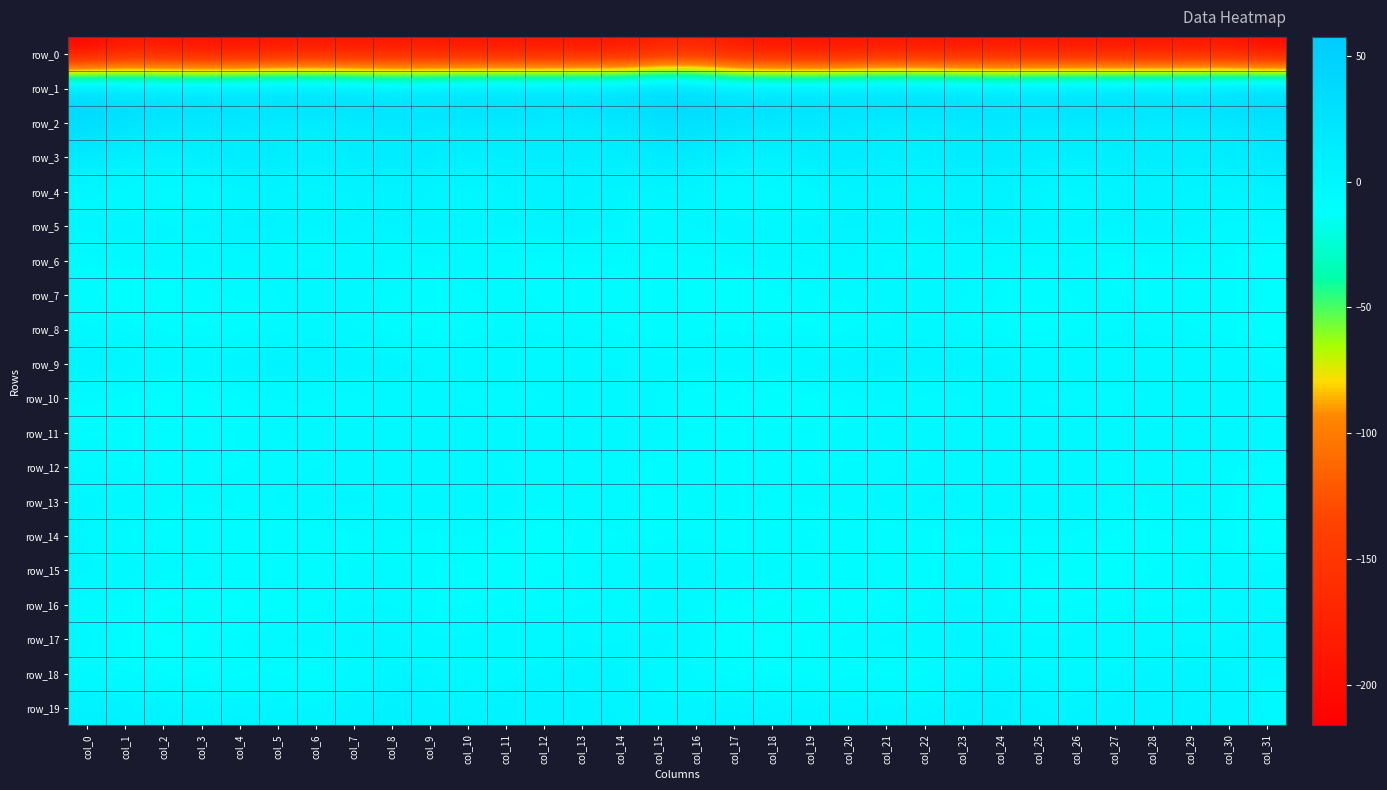

Reading right to left, transcribe all the data shown in this chart.

row_0: col_31=-211.8	col_30=-197.4	col_29=-196.6	col_28=-197.6	col_27=-198.0	col_26=-198.1	col_25=-197.2	col_24=-195.8	col_23=-197.6	col_22=-197.0	col_21=-195.4	col_20=-201.4	col_19=-202.2	col_18=-199.5	col_17=-193.8	col_16=-179.0	col_15=-184.8	col_14=-197.4	col_13=-196.3	col_12=-198.1	col_11=-197.8	col_10=-198.1	col_9=-196.4	col_8=-196.2	col_7=-198.1	col_6=-195.9	col_5=-196.8	col_4=-203.0	col_3=-201.2	col_2=-198.5	col_1=-193.0	col_0=-216.3
row_1: col_31=57.0	col_30=50.3	col_29=46.1	col_28=46.0	col_27=45.4	col_26=44.1	col_25=43.0	col_24=36.5	col_23=42.2	col_22=47.5	col_21=48.4	col_20=45.9	col_19=40.9	col_18=40.8	col_17=39.8	col_16=52.2	col_15=57.6	col_14=48.3	col_13=45.5	col_12=46.3	col_11=44.5	col_10=44.8	col_9=40.0	col_8=37.0	col_7=45.3	col_6=48.2	col_5=48.1	col_4=43.5	col_3=40.6	col_2=39.7	col_1=40.9	col_0=48.8
row_2: col_31=20.5	col_30=14.0	col_29=9.7	col_28=8.8	col_27=10.8	col_26=12.3	col_25=10.5	col_24=13.5	col_23=12.0	col_22=7.3	col_21=6.4	col_20=10.6	col_19=13.8	col_18=15.4	col_17=19.6	col_16=27.2	col_15=22.8	col_14=11.5	col_13=9.1	col_12=9.0	col_11=11.8	col_10=11.7	col_9=11.5	col_8=13.6	col_7=10.0	col_6=6.6	col_5=7.5	col_4=12.4	col_3=14.2	col_2=16.0	col_1=23.3	col_0=34.0
row_3: col_31=20.6	col_30=13.3	col_29=12.3	col_28=14.7	col_27=13.4	col_26=10.6	col_25=13.3	col_24=16.8	col_23=15.9	col_22=11.3	col_21=10.8	col_20=19.6	col_19=12.1	col_18=8.4	col_17=7.4	col_16=15.4	col_15=17.7	col_14=11.7	col_13=13.5	col_12=14.3	col_11=12.5	col_10=10.5	col_9=15.3	col_8=16.5	col_7=14.9	col_6=9.4	col_5=14.8	col_4=18.3	col_3=10.1	col_2=6.9	col_1=9.5	col_0=16.6
row_4: col_31=3.0	col_30=-2.6	col_29=-0.8	col_28=1.3	col_27=0.3	col_26=-6.4	col_25=-2.6	col_24=0.7	col_23=0.5	col_22=-2.3	col_21=-2.0	col_20=-1.2	col_19=-7.0	col_18=-10.7	col_17=-8.0	col_16=-0.8	col_15=-1.6	col_14=-2.2	col_13=0.2	col_12=1.3	col_11=-1.9	col_10=-6.9	col_9=-0.3	col_8=0.5	col_7=-0.2	col_6=-2.6	col_5=-1.4	col_4=-2.5	col_3=-8.9	col_2=-11.0	col_1=-5.6	col_0=-4.3
row_5: col_31=-0.5	col_30=-0.8	col_29=2.8	col_28=4.7	col_27=3.0	col_26=1.9	col_25=3.4	col_24=4.3	col_23=4.9	col_22=2.0	col_21=3.5	col_20=6.1	col_19=1.8	col_18=0.7	col_17=3.1	col_16=1.4	col_15=-1.8	col_14=0.3	col_13=4.2	col_12=4.3	col_11=2.4	col_10=2.0	col_9=3.8	col_8=4.7	col_7=4.3	col_6=1.8	col_5=5.1	col_4=5.4	col_3=0.4	col_2=1.6	col_1=4.0	col_0=0.9
row_6: col_31=-13.5	col_30=-7.6	col_29=-7.7	col_28=-7.8	col_27=-9.7	col_26=-5.1	col_25=-6.6	col_24=-7.7	col_23=-5.0	col_22=-7.4	col_21=-7.5	col_20=-3.5	col_19=-4.8	col_18=-4.5	col_17=-4.4	col_16=-9.4	col_15=-10.4	col_14=-7.1	col_13=-7.9	col_12=-8.7	col_11=-8.5	col_10=-4.4	col_9=-7.8	col_8=-6.6	col_7=-5.2	col_6=-8.1	col_5=-6.0	col_4=-3.0	col_3=-5.4	col_2=-3.6	col_1=-4.4	col_0=-6.4
row_7: col_31=-6.8	col_30=-5.2	col_29=-7.6	col_28=-9.2	col_27=-4.9	col_26=-5.2	col_25=-8.1	col_24=-6.1	col_23=-2.6	col_22=0.5	col_21=-1.8	col_20=-4.6	col_19=-6.0	col_18=-11.0	col_17=-14.2	col_16=-9.9	col_15=-6.0	col_14=-5.8	col_13=-8.5	col_12=-8.3	col_11=-3.8	col_10=-6.9	col_9=-7.6	col_8=-4.9	col_7=-1.2	col_6=0.8	col_5=-3.5	col_4=-4.6	col_3=-7.5	col_2=-12.9	col_1=-12.3	col_0=-9.7
row_8: col_31=-13.4	col_30=-10.6	col_29=-7.4	col_28=-5.1	col_27=-4.6	col_26=-10.1	col_25=-12.4	col_24=-11.8	col_23=-8.6	col_22=-5.2	col_21=-7.8	col_20=-11.2	col_19=-12.5	col_18=-8.5	col_17=-6.7	col_16=-8.7	col_15=-10.3	col_14=-9.0	col_13=-6.4	col_12=-4.6	col_11=-6.3	col_10=-11.6	col_9=-12.3	col_8=-11.0	col_7=-7.1	col_6=-5.3	col_5=-9.3	col_4=-11.7	col_3=-11.5	col_2=-7.2	col_1=-5.3	col_0=-4.0
row_9: col_31=-2.8	col_30=-0.4	col_29=1.5	col_28=-1.6	col_27=0.4	col_26=0.4	col_25=0.3	col_24=4.2	col_23=5.6	col_22=5.3	col_21=7.3	col_20=7.9	col_19=4.3	col_18=-1.0	col_17=0.9	col_16=-1.5	col_15=-1.8	col_14=1.2	col_13=0.4	col_12=-1.7	col_11=1.0	col_10=-0.0	col_9=1.4	col_8=5.4	col_7=5.3	col_6=6.0	col_5=7.9	col_4=7.3	col_3=1.7	col_2=-0.5	col_1=3.1	col_0=5.7
row_10: col_31=-5.5	col_30=-2.1	col_29=-3.5	col_28=-6.4	col_27=-7.4	col_26=-7.3	col_25=-7.2	col_24=-3.8	col_23=-8.6	col_22=-8.6	col_21=-6.2	col_20=-8.7	col_19=-13.3	col_18=-14.8	col_17=-10.9	col_16=-10.2	col_15=-6.1	col_14=-1.8	col_13=-5.0	col_12=-6.5	col_11=-7.5	col_10=-7.5	col_9=-5.8	col_8=-4.7	col_7=-9.8	col_6=-6.9	col_5=-6.7	col_4=-10.5	col_3=-14.7	col_2=-13.0	col_1=-9.0	col_0=-8.1
row_11: col_31=-0.7	col_30=0.7	col_29=-0.4	col_28=1.4	col_27=-3.0	col_26=-0.1	col_25=-0.3	col_24=-0.7	col_23=-2.4	col_22=-2.6	col_21=-1.4	col_20=-4.7	col_19=-6.4	col_18=-5.4	col_17=-6.6	col_16=-6.8	col_15=-2.4	col_14=0.8	col_13=-0.2	col_12=0.5	col_11=-2.7	col_10=0.5	col_9=-1.1	col_8=-0.8	col_7=-3.0	col_6=-1.5	col_5=-2.7	col_4=-5.6	col_3=-6.3	col_2=-4.9	col_1=-6.0	col_0=-6.6
row_12: col_31=-8.3	col_30=-7.4	col_29=-6.8	col_28=-6.2	col_27=-7.8	col_26=-3.8	col_25=-4.9	col_24=-3.6	col_23=-4.5	col_22=-6.8	col_21=-7.0	col_20=-8.1	col_19=-7.5	col_18=-9.3	col_17=-9.5	col_16=-8.4	col_15=-8.9	col_14=-6.9	col_13=-6.7	col_12=-7.0	col_11=-6.1	col_10=-4.3	col_9=-4.6	col_8=-3.4	col_7=-5.4	col_6=-6.9	col_5=-7.5	col_4=-7.8	col_3=-7.7	col_2=-9.8	col_1=-6.8	col_0=-6.1
row_13: col_31=-9.7	col_30=-5.4	col_29=-1.4	col_28=-4.6	col_27=-3.5	col_26=0.8	col_25=-3.3	col_24=-1.9	col_23=1.5	col_22=2.9	col_21=-0.7	col_20=-3.9	col_19=-4.6	col_18=-5.9	col_17=-3.1	col_16=-4.4	col_15=-7.9	col_14=-3.3	col_13=-2.2	col_12=-5.5	col_11=-0.9	col_10=-0.6	col_9=-3.6	col_8=-0.5	col_7=2.8	col_6=2.0	col_5=-2.5	col_4=-4.0	col_3=-5.4	col_2=-4.8	col_1=-0.2	col_0=1.5
row_14: col_31=-12.9	col_30=-7.8	col_29=-8.3	col_28=-12.5	col_27=-10.8	col_26=-7.3	col_25=-6.5	col_24=-8.4	col_23=-8.3	col_22=-11.5	col_21=-10.9	col_20=-10.4	col_19=-11.4	col_18=-9.4	col_17=-10.9	col_16=-8.3	col_15=-8.9	col_14=-7.3	col_13=-9.6	col_12=-12.6	col_11=-9.7	col_10=-6.2	col_9=-7.8	col_8=-7.8	col_7=-9.6	col_6=-11.4	col_5=-10.5	col_4=-10.9	col_3=-10.7	col_2=-9.7	col_1=-8.4	col_0=-1.9
row_15: col_31=-2.6	col_30=-3.1	col_29=-5.4	col_28=-8.2	col_27=-9.7	col_26=-9.8	col_25=-9.3	col_24=-5.6	col_23=-3.7	col_22=-5.5	col_21=-6.4	col_20=-4.0	col_19=-4.9	col_18=-2.2	col_17=-2.6	col_16=-0.3	col_15=-1.5	col_14=-3.8	col_13=-6.2	col_12=-9.1	col_11=-9.9	col_10=-9.8	col_9=-8.4	col_8=-4.2	col_7=-4.2	col_6=-6.1	col_5=-5.5	col_4=-4.0	col_3=-4.2	col_2=-2.0	col_1=-1.3	col_0=1.7
row_16: col_31=-2.9	col_30=-8.0	col_29=-8.2	col_28=-8.2	col_27=-8.7	col_26=-9.3	col_25=-11.2	col_24=-7.0	col_23=-4.9	col_22=-9.2	col_21=-11.2	col_20=-13.7	col_19=-16.4	col_18=-14.9	col_17=-12.1	col_16=-7.3	col_15=-5.3	col_14=-8.4	col_13=-8.0	col_12=-8.7	col_11=-8.6	col_10=-10.1	col_9=-10.8	col_8=-4.8	col_7=-6.7	col_6=-9.9	col_5=-12.0	col_4=-15.0	col_3=-16.2	col_2=-14.0	col_1=-10.4	col_0=-7.6
row_17: col_31=3.7	col_30=-0.5	col_29=-0.4	col_28=-1.5	col_27=-0.2	col_26=-2.0	col_25=-3.9	col_24=0.1	col_23=3.4	col_22=-0.2	col_21=-0.6	col_20=-2.8	col_19=-6.6	col_18=-12.0	col_17=-10.4	col_16=-0.9	col_15=2.0	col_14=-0.7	col_13=-0.7	col_12=-1.6	col_11=-0.2	col_10=-3.2	col_9=-3.3	col_8=2.4	col_7=2.2	col_6=-0.3	col_5=-1.3	col_4=-3.9	col_3=-8.7	col_2=-12.8	col_1=-7.1	col_0=-0.9
row_18: col_31=-2.3	col_30=-0.1	col_29=0.0	col_28=0.0	col_27=-3.6	col_26=-5.3	col_25=-2.6	col_24=-0.9	col_23=-4.4	col_22=-12.1	col_21=-10.2	col_20=-9.9	col_19=-11.5	col_18=-12.2	col_17=-9.9	col_16=-7.6	col_15=-3.2	col_14=0.0	col_13=0.0	col_12=-1.0	col_11=-5.1	col_10=-4.0	col_9=-1.9	col_8=-1.2	col_7=-7.7	col_6=-12.4	col_5=-9.6	col_4=-10.1	col_3=-12.0	col_2=-11.8	col_1=-7.9	col_0=-7.6
row_19: col_31=-2.0	col_30=1.6	col_29=2.9	col_28=4.5	col_27=6.3	col_26=1.9	col_25=2.3	col_24=7.7	col_23=7.2	col_22=2.3	col_21=1.4	col_20=2.9	col_19=2.1	col_18=2.7	col_17=4.0	col_16=2.5	col_15=0.5	col_14=2.5	col_13=3.0	col_12=5.9	col_11=5.0	col_10=1.3	col_9=4.4	col_8=8.1	col_7=5.8	col_6=0.9	col_5=2.1	col_4=3.2	col_3=2.1	col_2=3.1	col_1=6.1	col_0=7.3